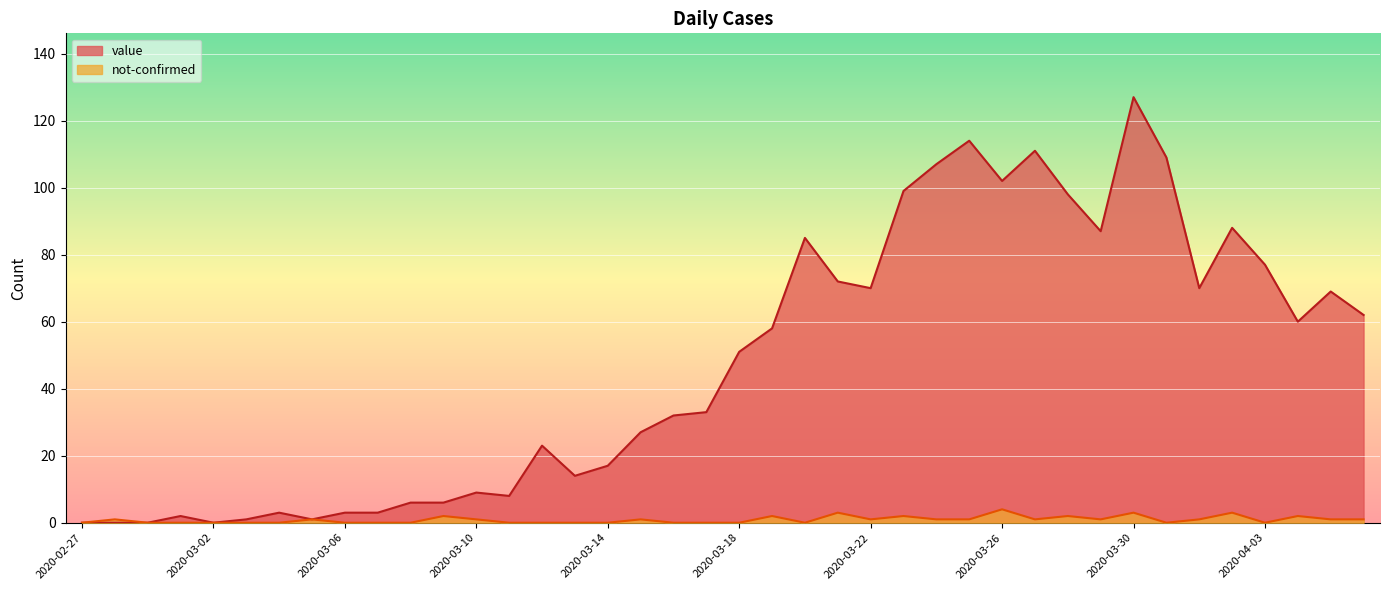

At 2020-03-30, list the series in order from largest to smallest.

value, not-confirmed